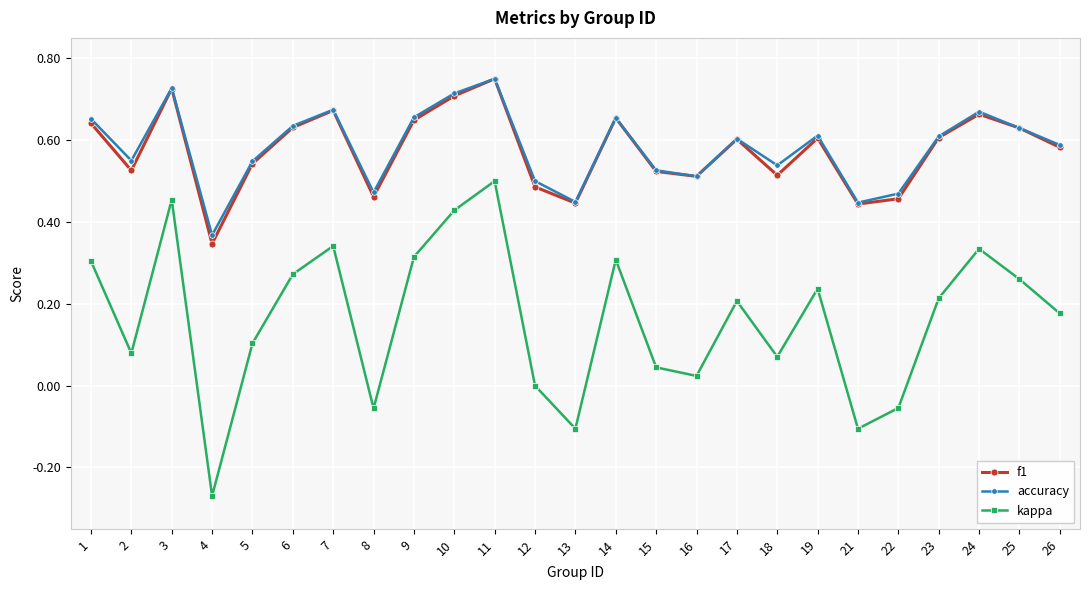

Where is the first local maximum for accuracy?

3